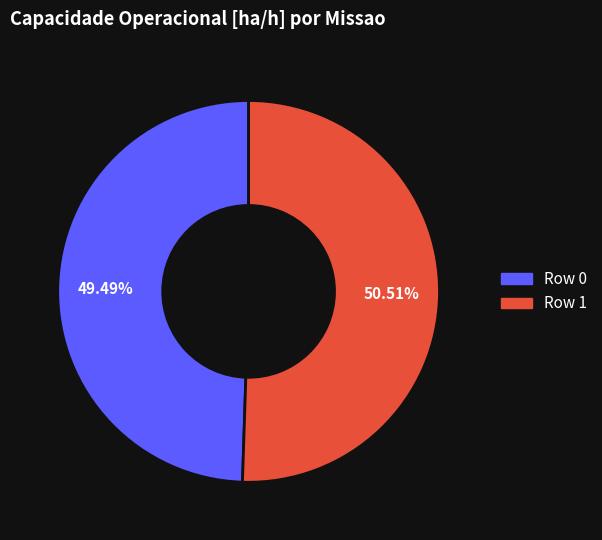

What is the ratio of the value at Row 0 to the value at Row 1?

1.0